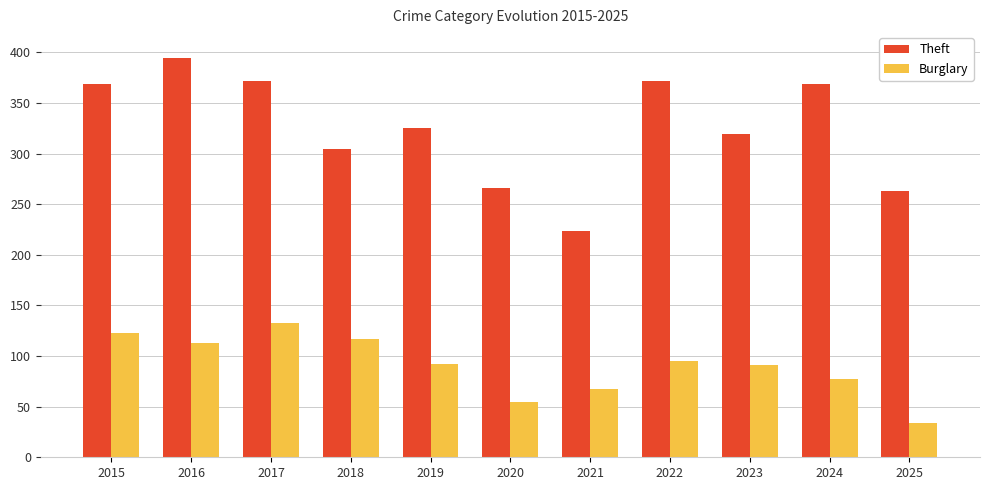

Is the value of Burglary at 2023 greater than the value of Theft at 2024?

No